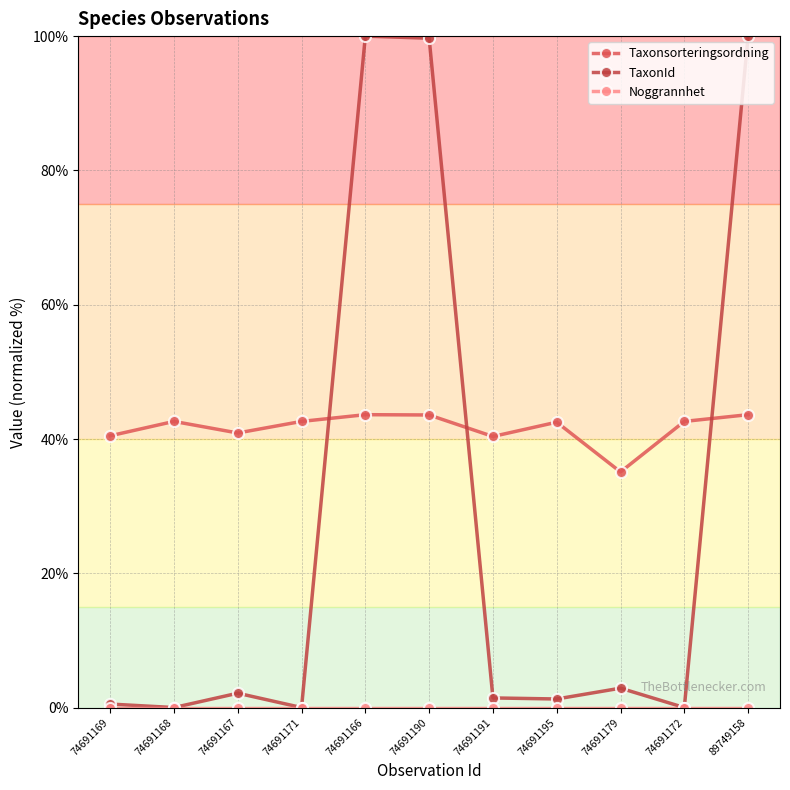

What is the sum of all Taxonsorteringsordning values?

458.1